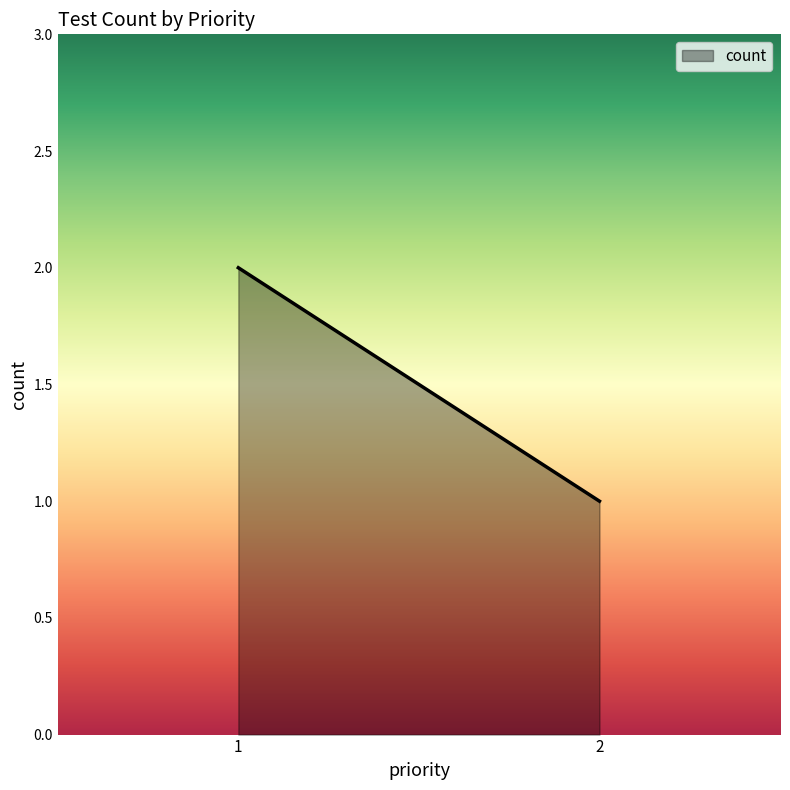

Reading left to right, what are all the values shown in this chart?

2	1